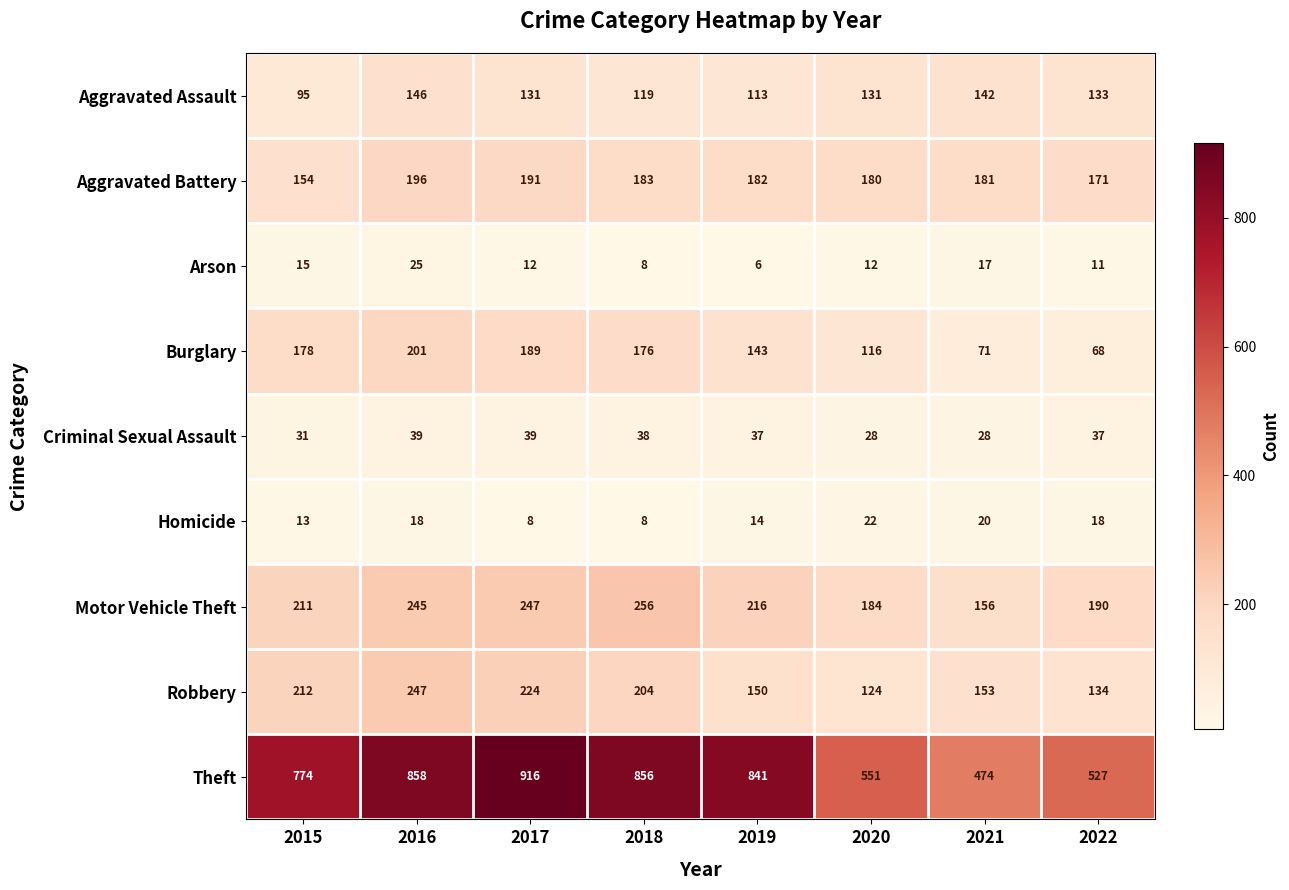

Rank the series by their maximum value, from highest to lowest.

Theft, Motor Vehicle Theft, Robbery, Burglary, Aggravated Battery, Aggravated Assault, Criminal Sexual Assault, Arson, Homicide